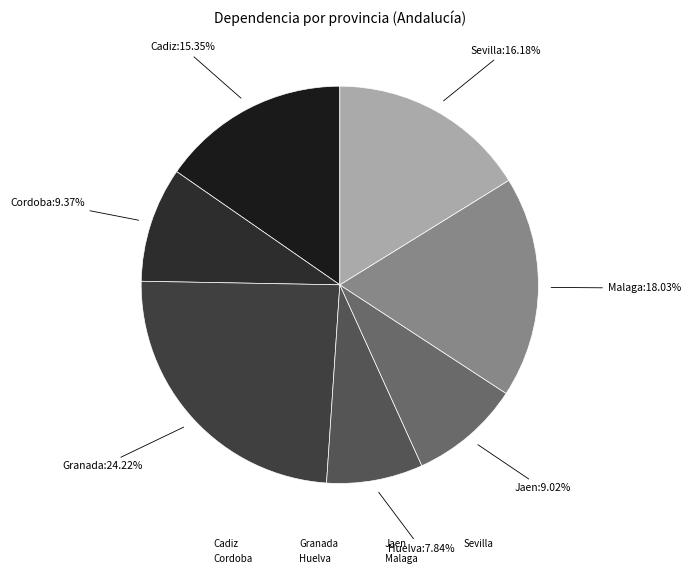

How many segments does this pie chart have?

7